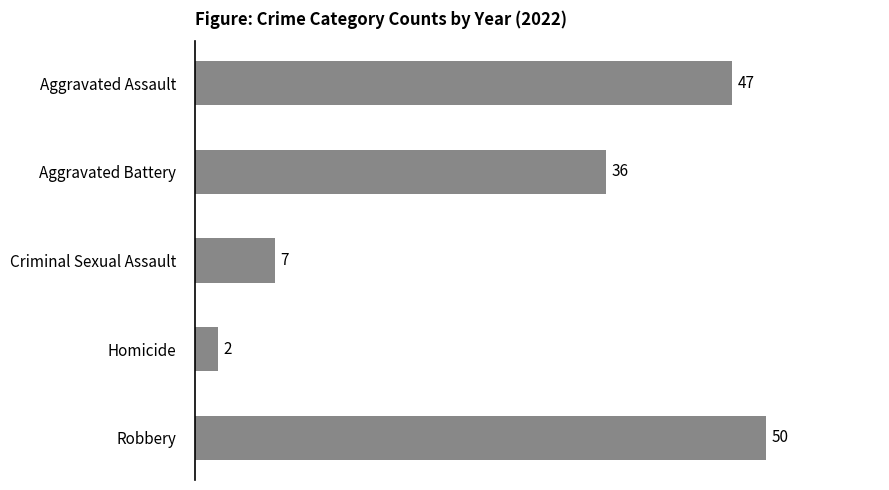

What is the change in value from Homicide to Robbery?

+48